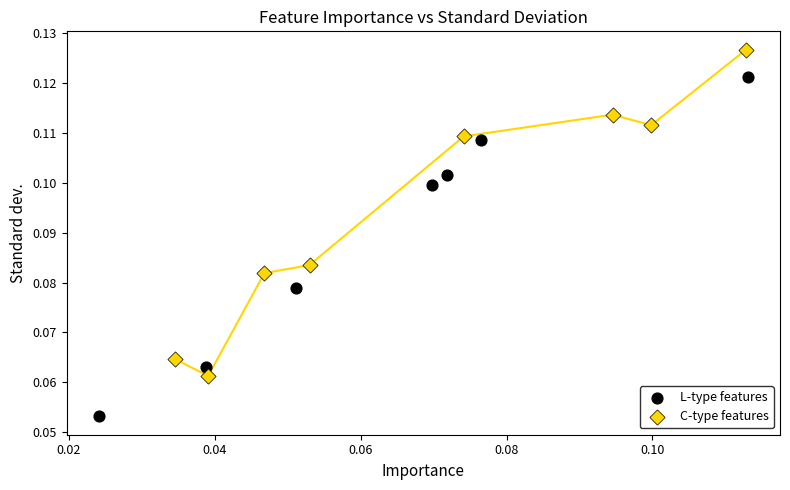

Which series contains the highest Y value?

C-type features